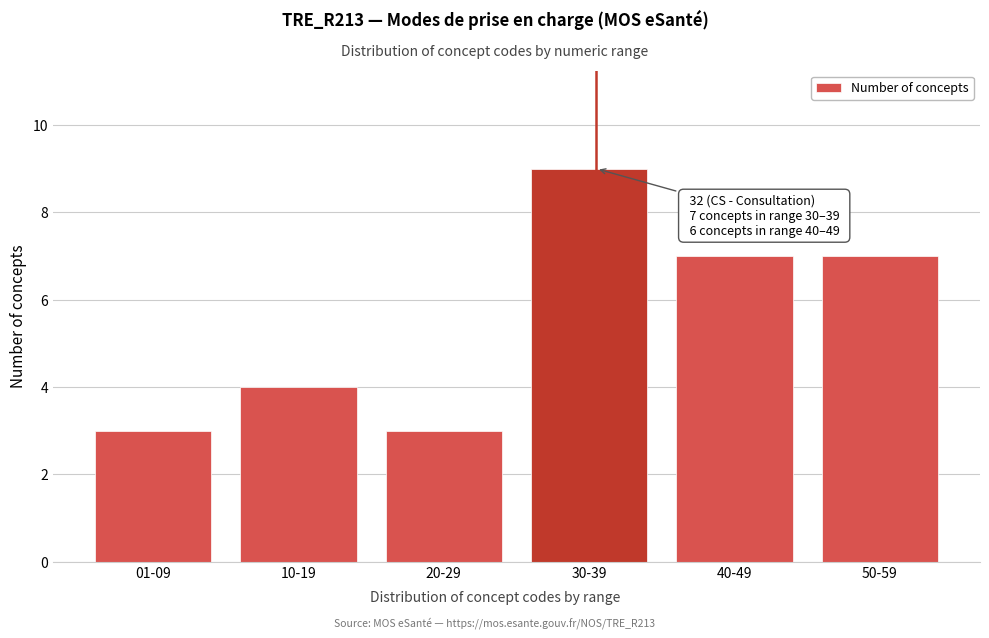

Reading left to right, what are all the values shown in this chart?

01-09=3	10-19=4	20-29=3	30-39=9	40-49=7	50-59=7